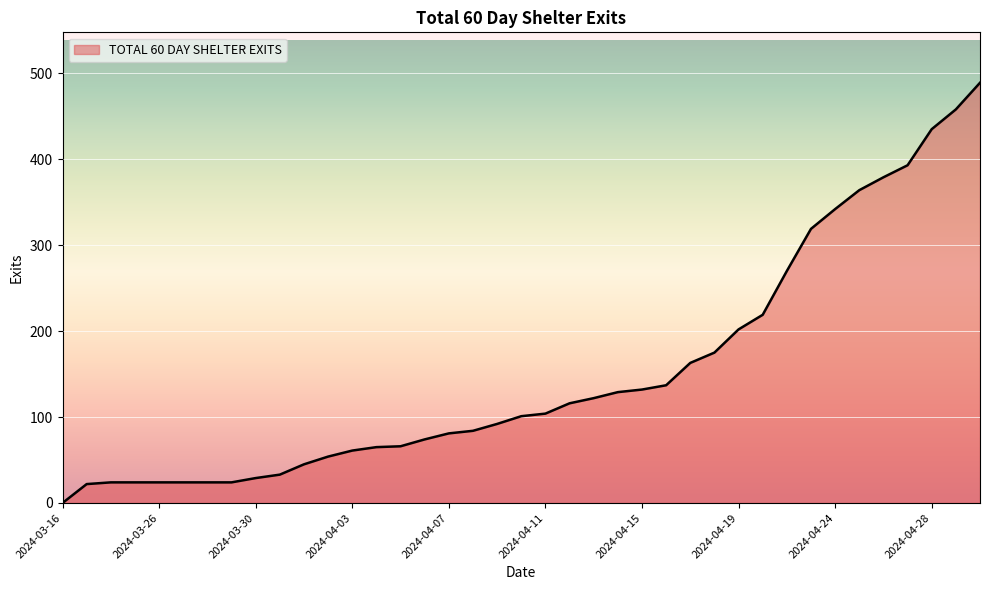

What is the difference between the maximum and minimum values?

489